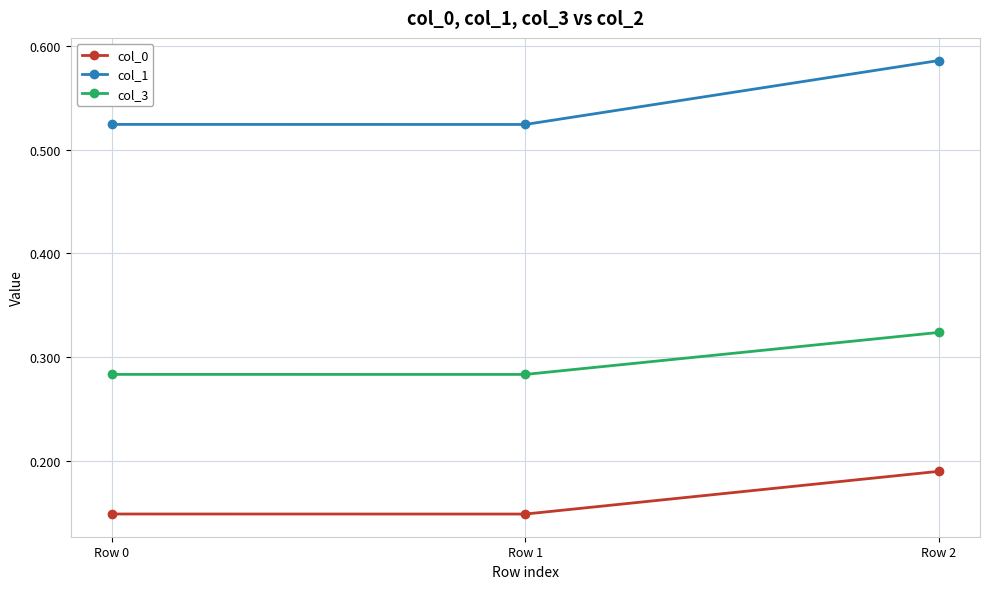

How many col_0 values are between 0 and 1?

3